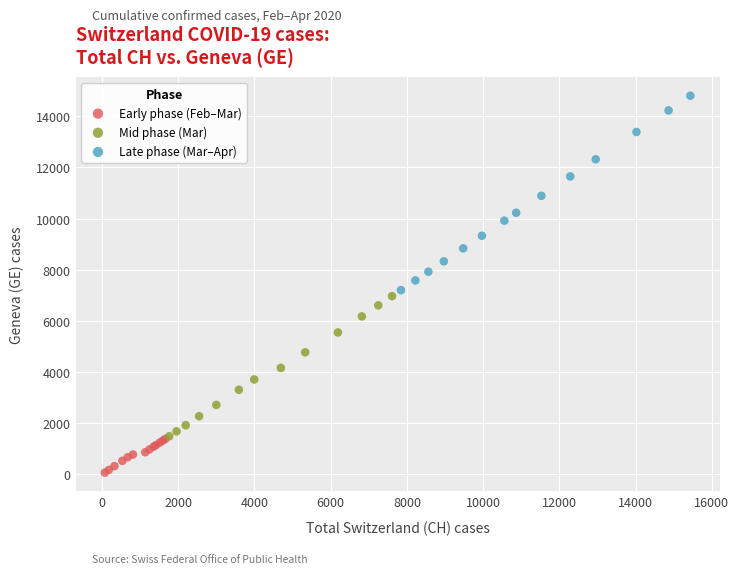

What are all the series names shown in the legend?

Early phase (Feb–Mar), Mid phase (Mar), Late phase (Mar–Apr)